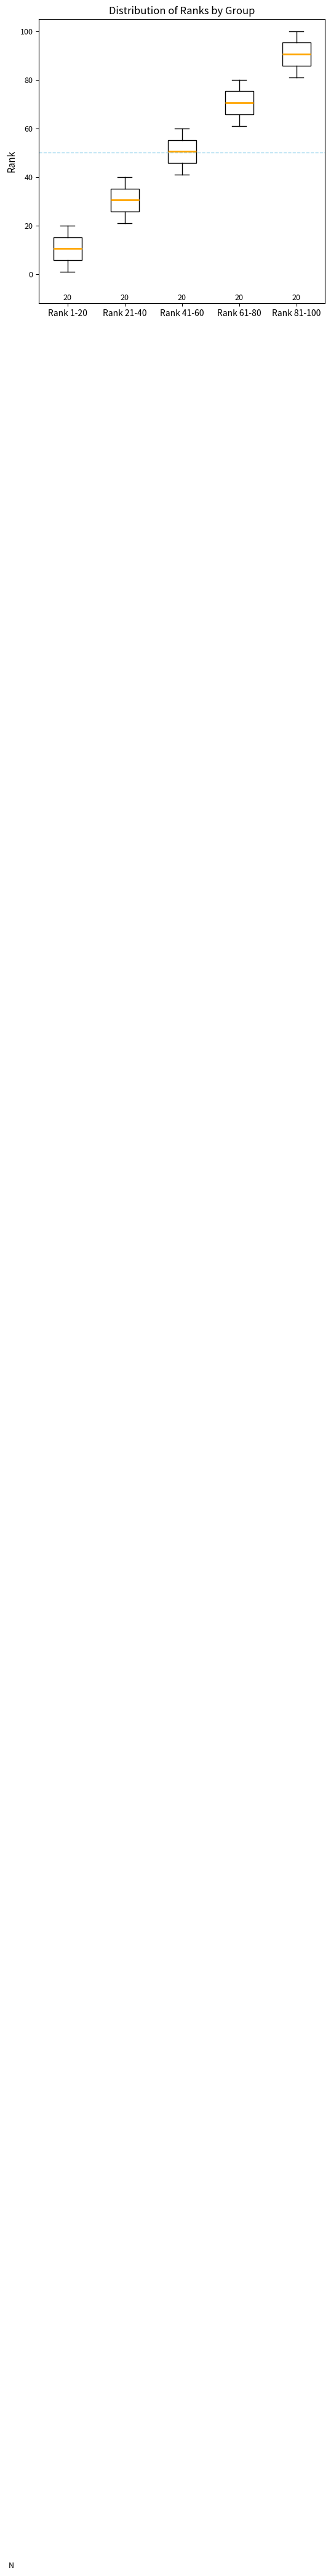

Which box has the highest median line?

Rank 81-100